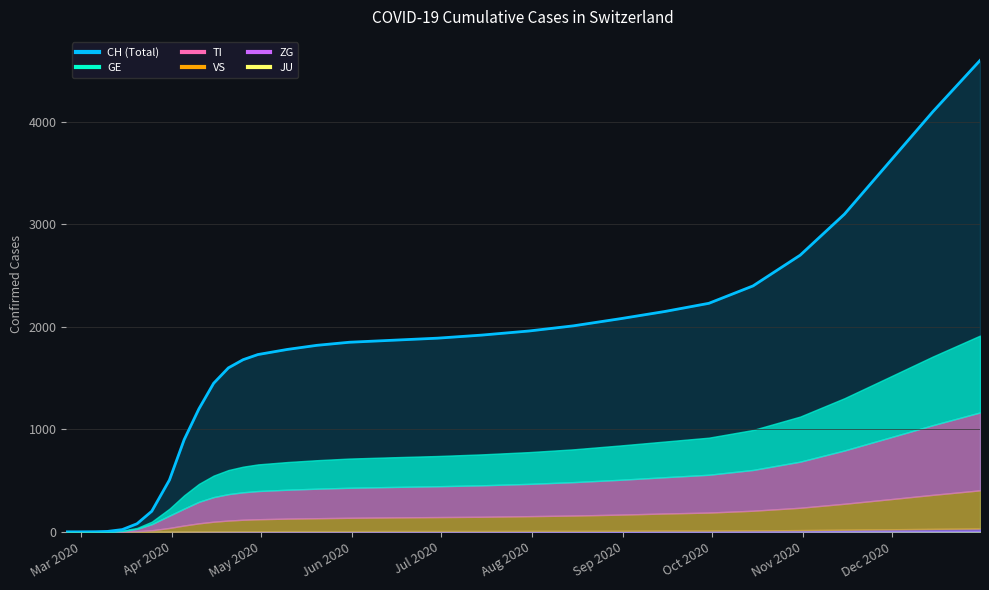

Which category has the lowest value in the GE series?

2020-02-25